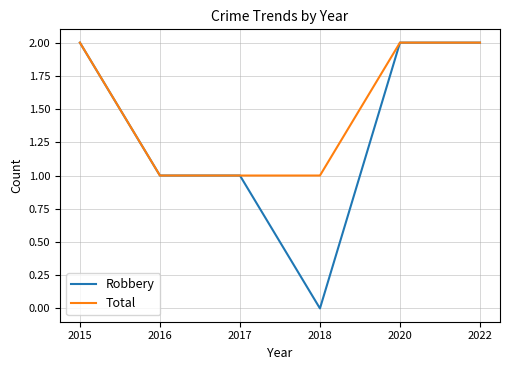

Between 2017 and 2018, which series saw the biggest shift?

Robbery